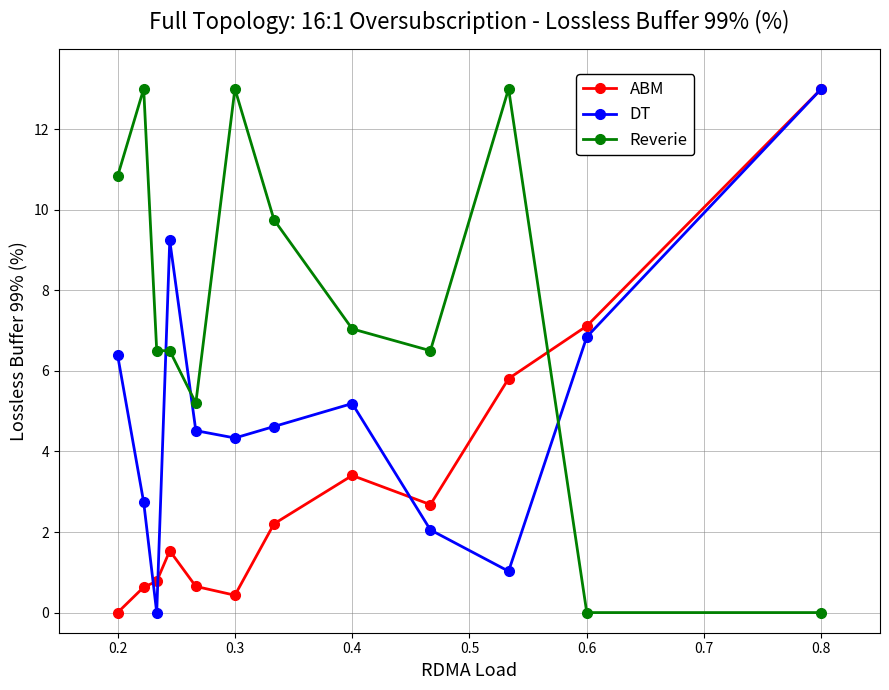

How many intersections are there between DT and Reverie?

3